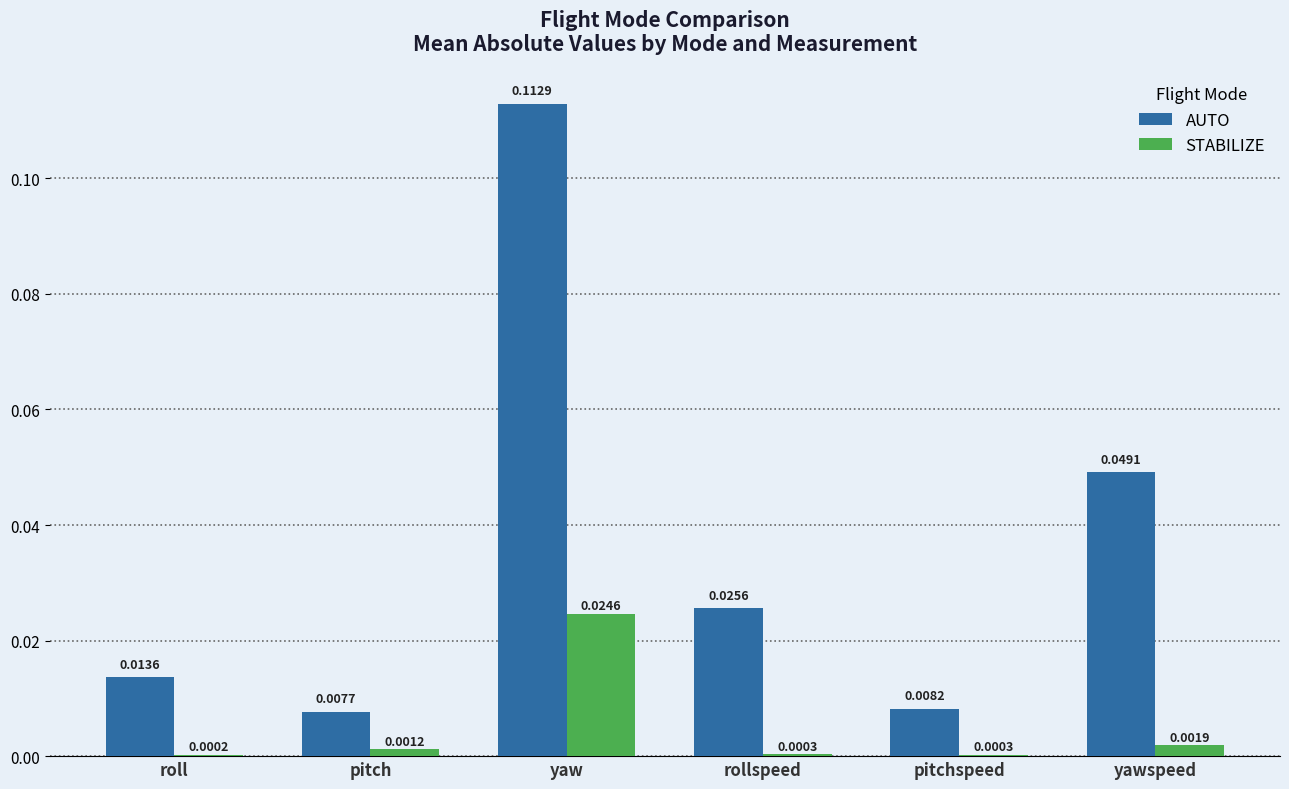

At which category is the sum across all series the highest?

yaw